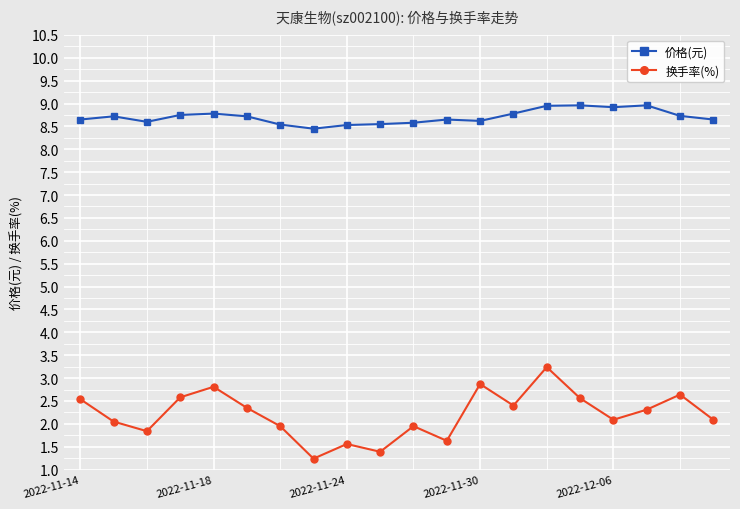

Is this an area chart (filled region under the line)?

No